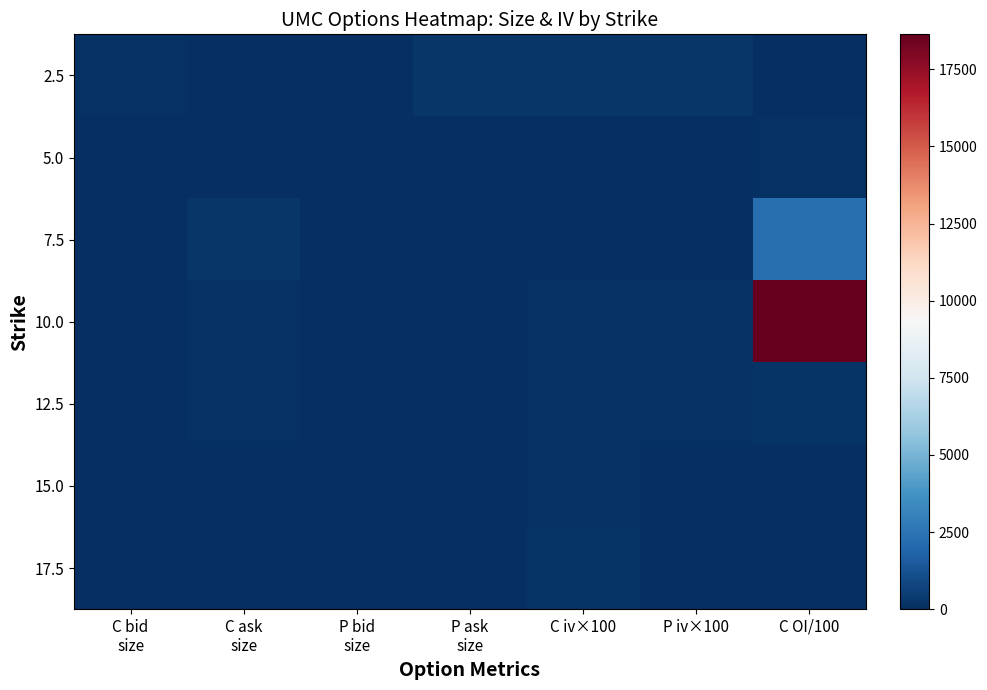

Count the number of categories in the chart.

7